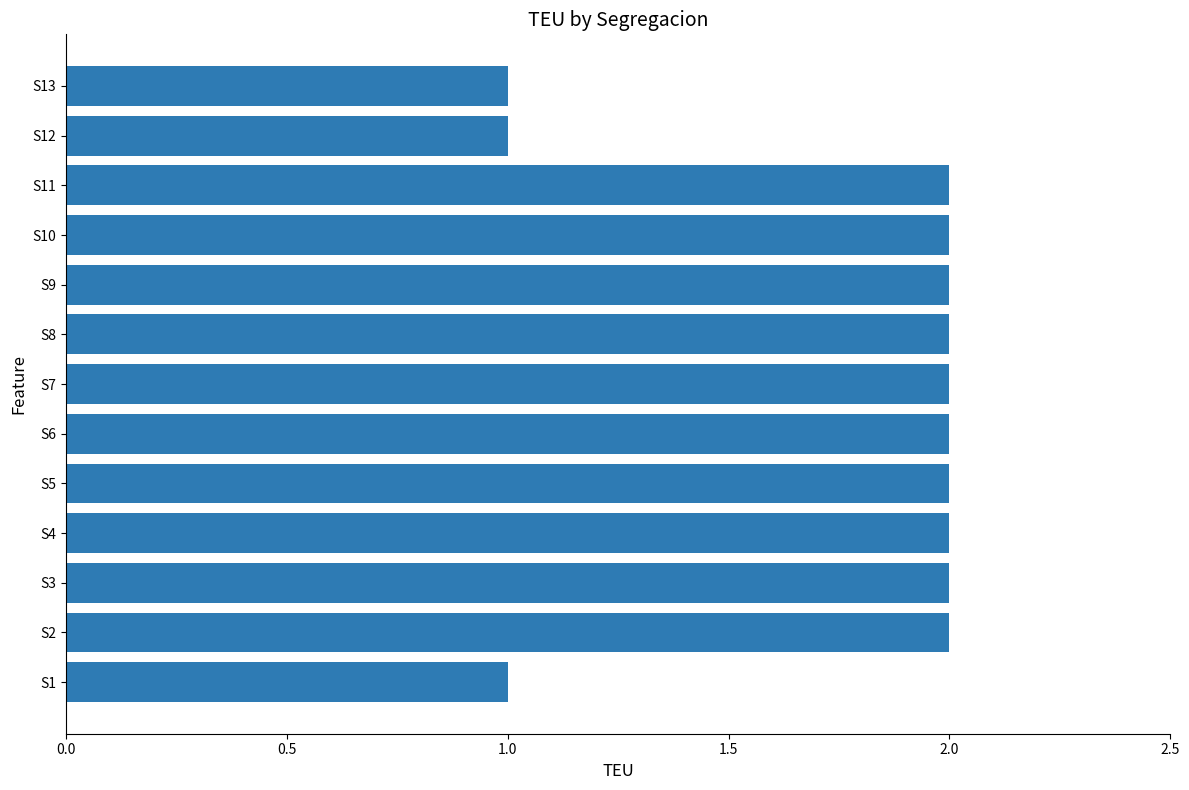

Between S7 and S13, which is larger?

S7